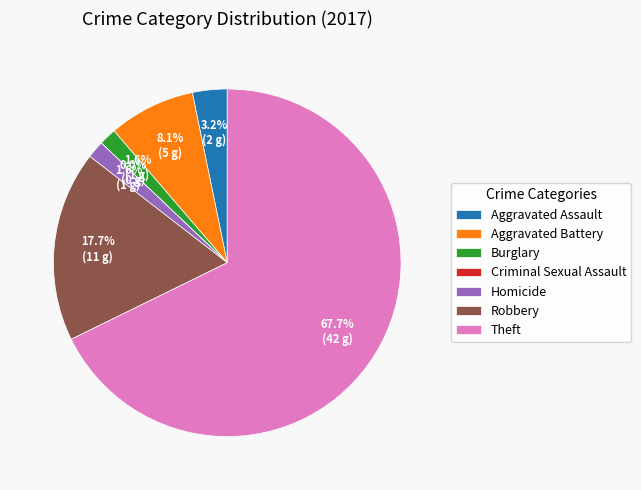

To the nearest percent, what percentage of the pie is Robbery?

18%